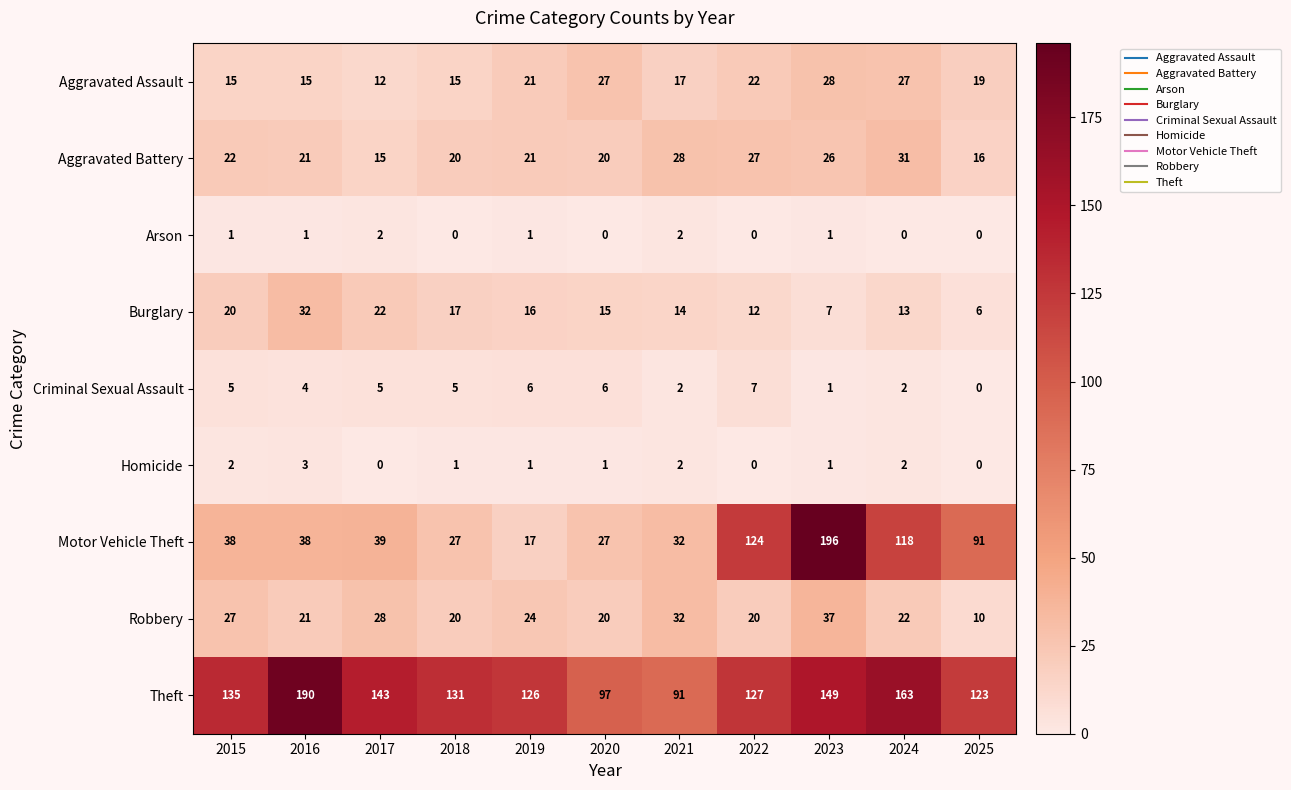

Count the number of data series in this chart.

9